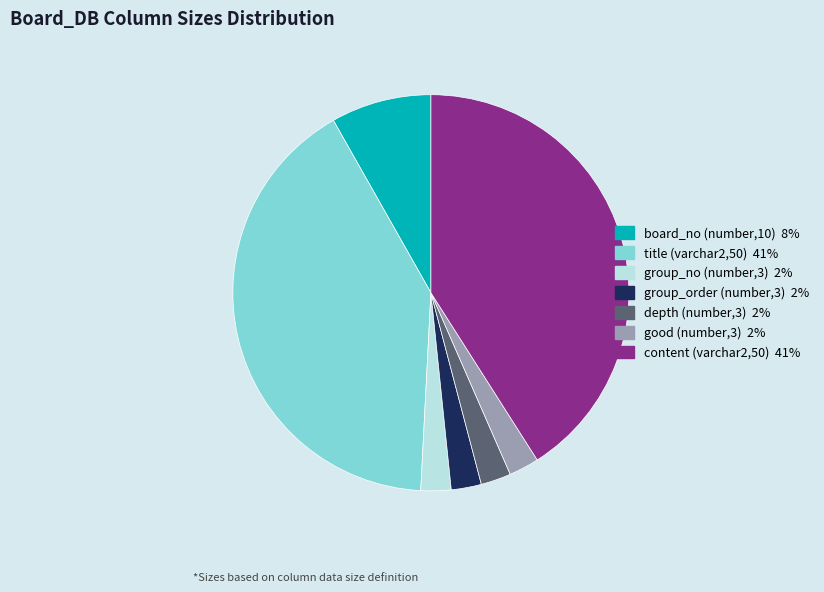

Is there any slice that represents more than half of the pie?

No